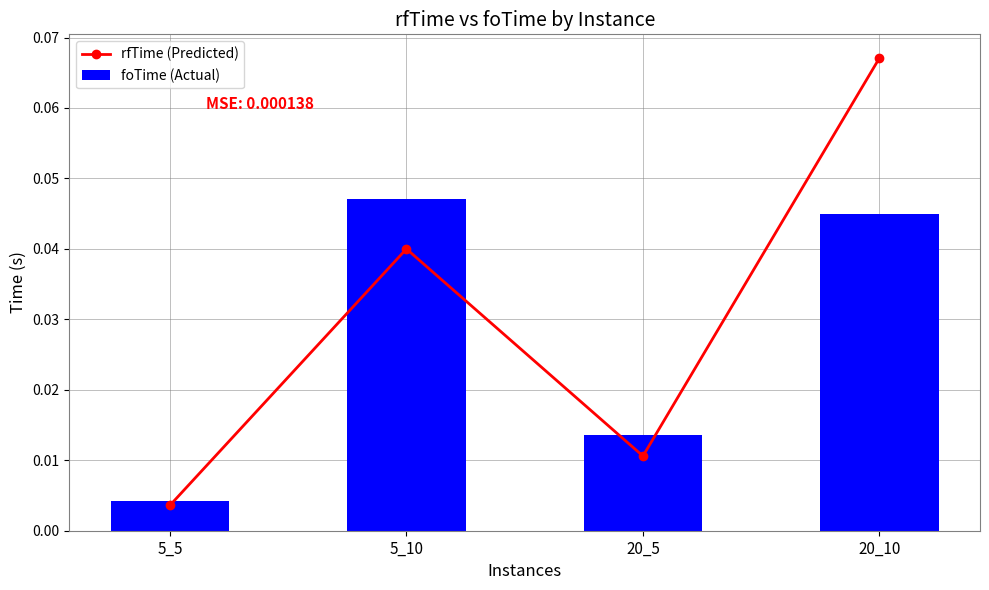

Reading left to right, extract all data points from this chart.

rfTime (Predicted): 0.0	0.0	0.0	0.1
foTime (Actual): 0.0	0.0	0.0	0.0